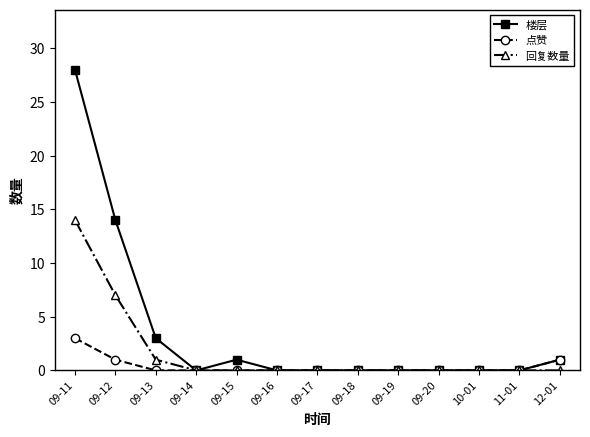

Between 09-13 and 09-14, which series saw the biggest shift?

楼层